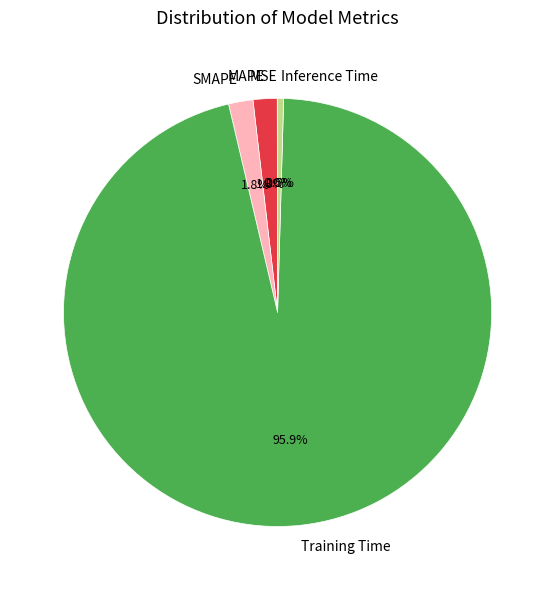

Does Inference Time represent more than half of the total?

No